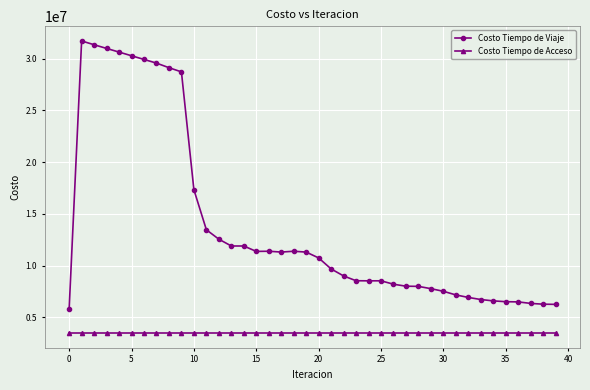

Which series has the largest total across all categories?

Costo Tiempo de Viaje